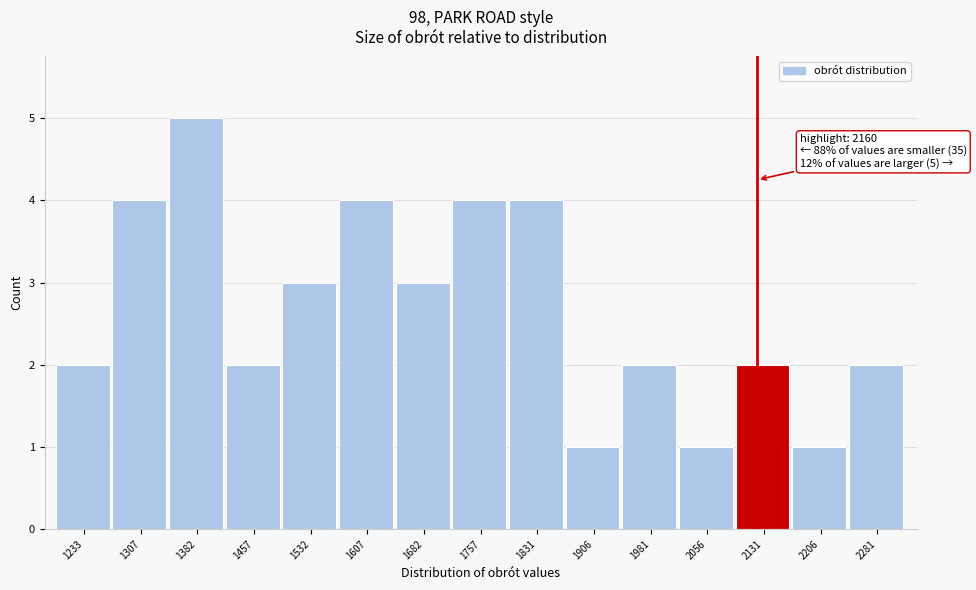

Reading left to right, transcribe all the data shown in this chart.

2	4	5	2	3	4	3	4	4	1	2	1	2	1	2